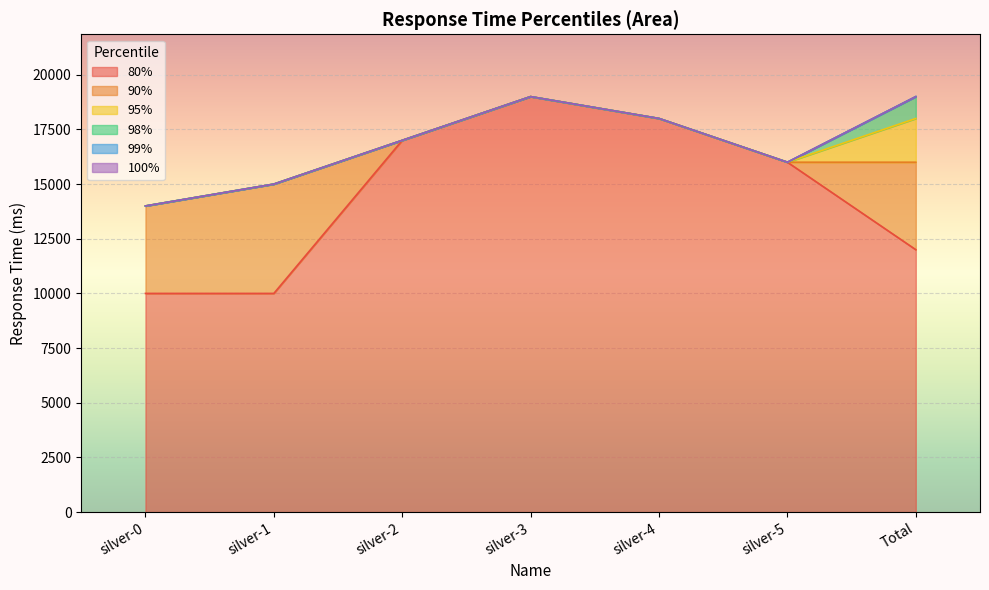

How many 90% values are between 15000 and 18000?

5